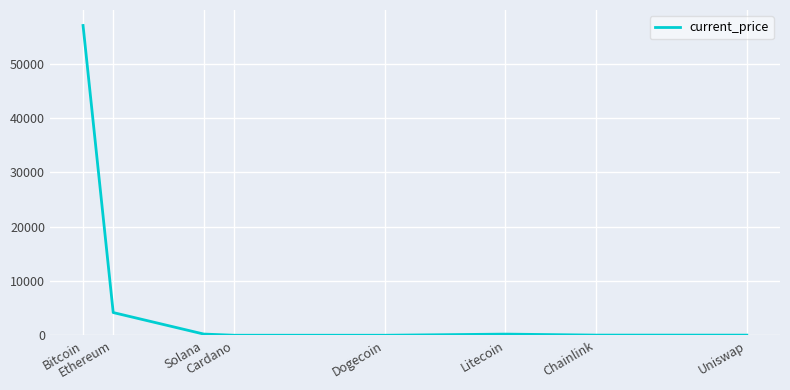

What is the sum of all values?

61710.8